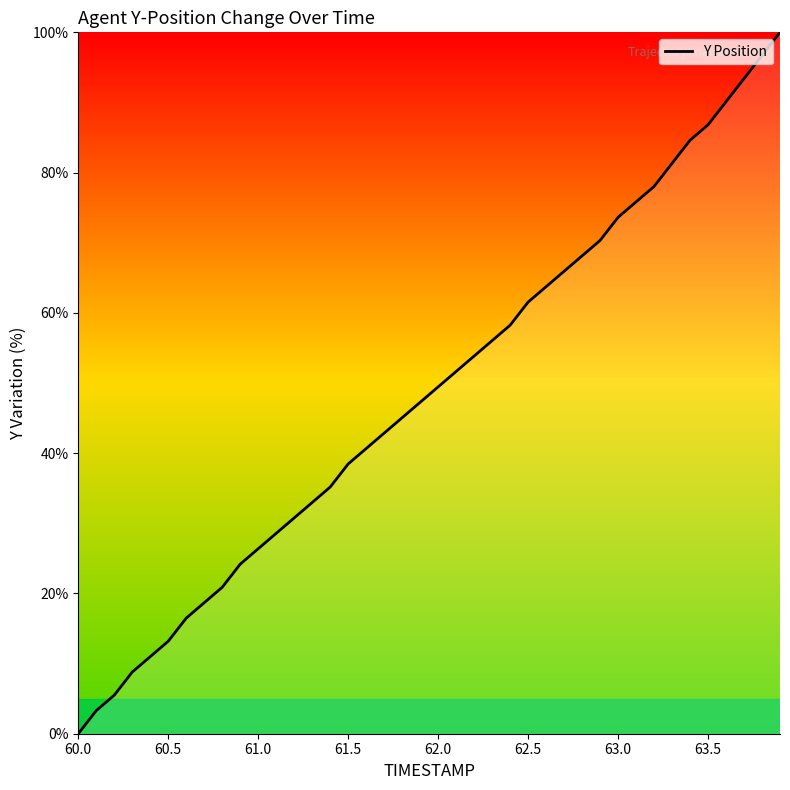

What is the difference between the maximum and minimum values?

100.0